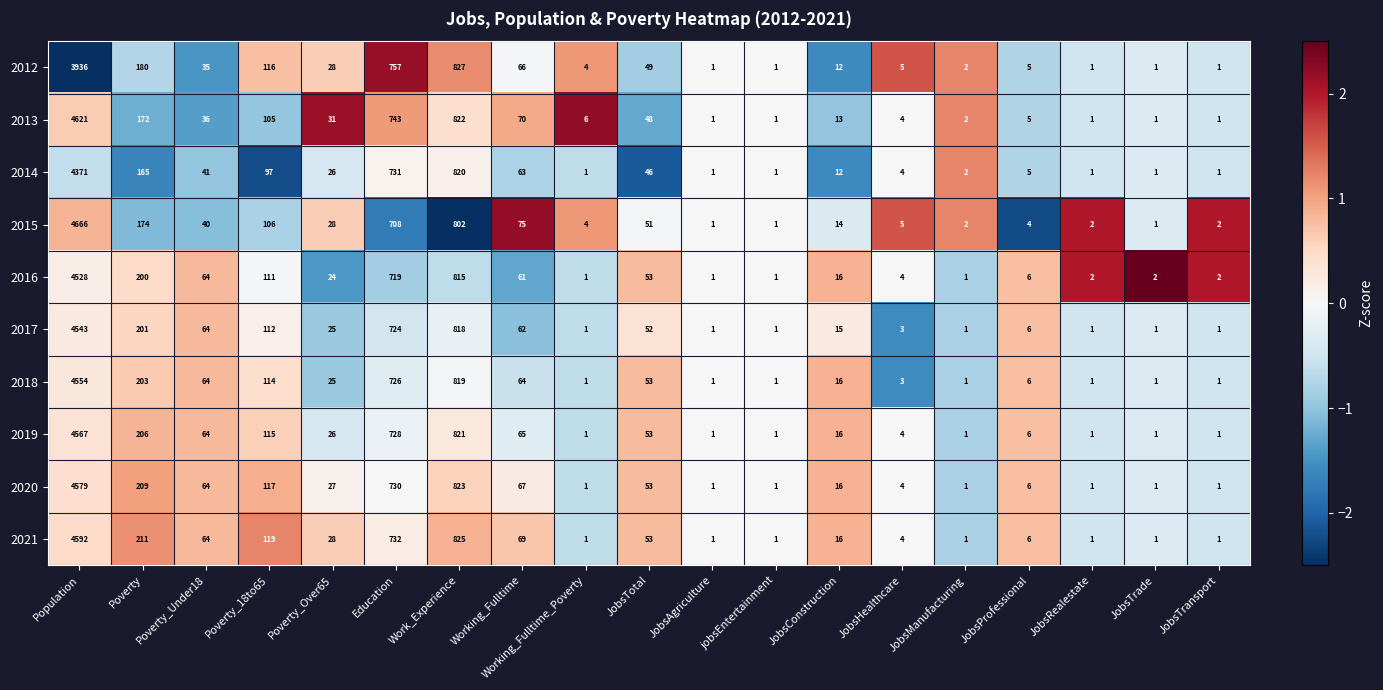

What is the difference between the second highest and minimum values in the 2012 series?

826